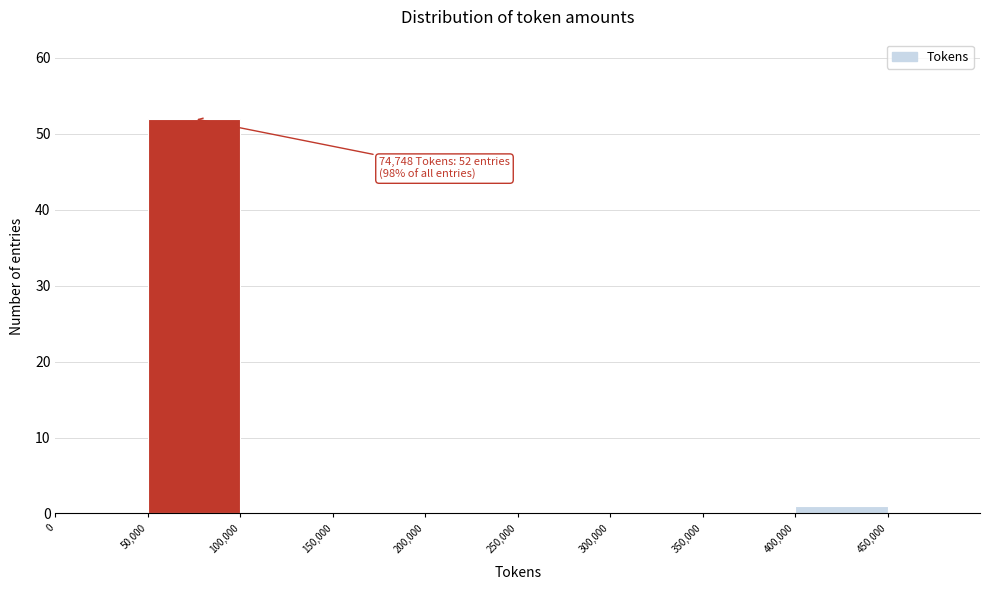

Over which range of the x-axis is the bar tallest?

50000 to 100000